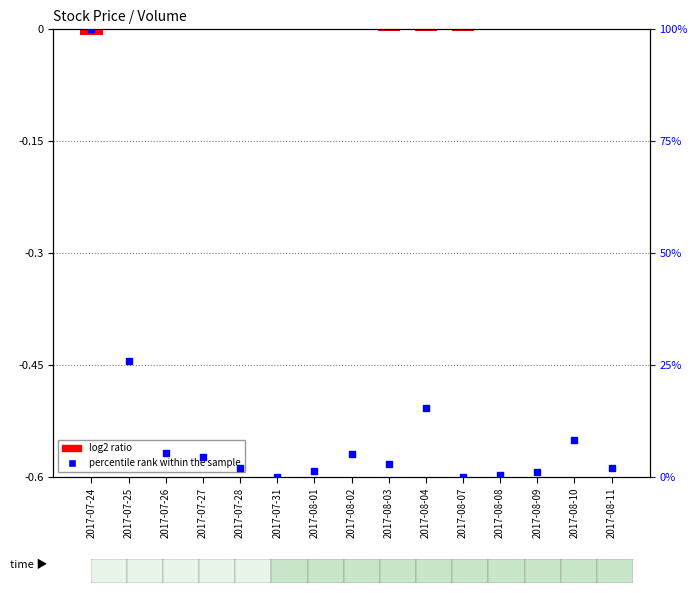

What are all the series names shown in the legend?

log2 ratio, percentile rank within the sample